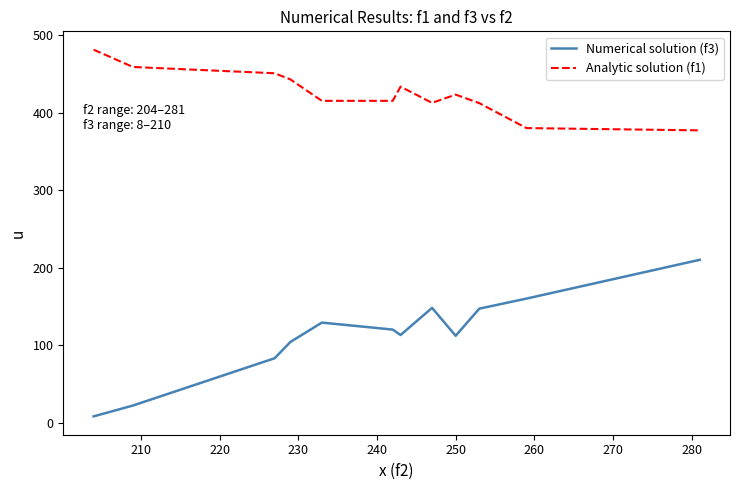

What is the maximum value for Analytic solution (f1)?

481.1